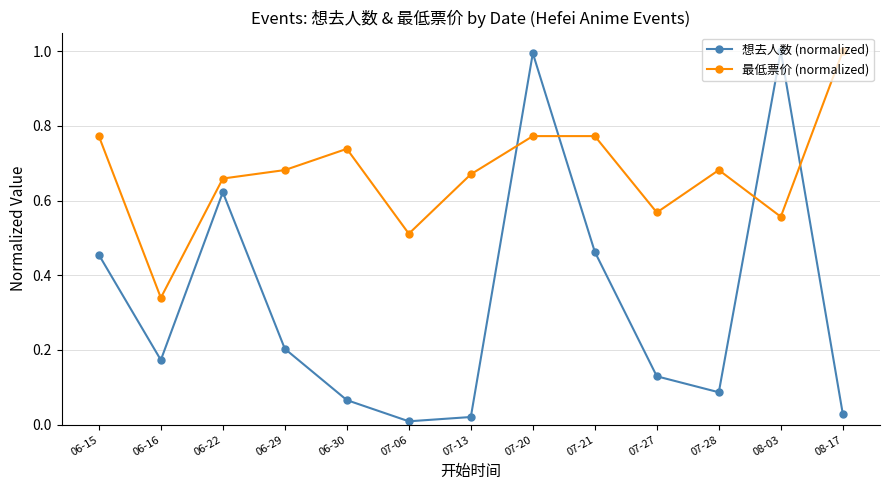

What position from the right is 06-15?

13